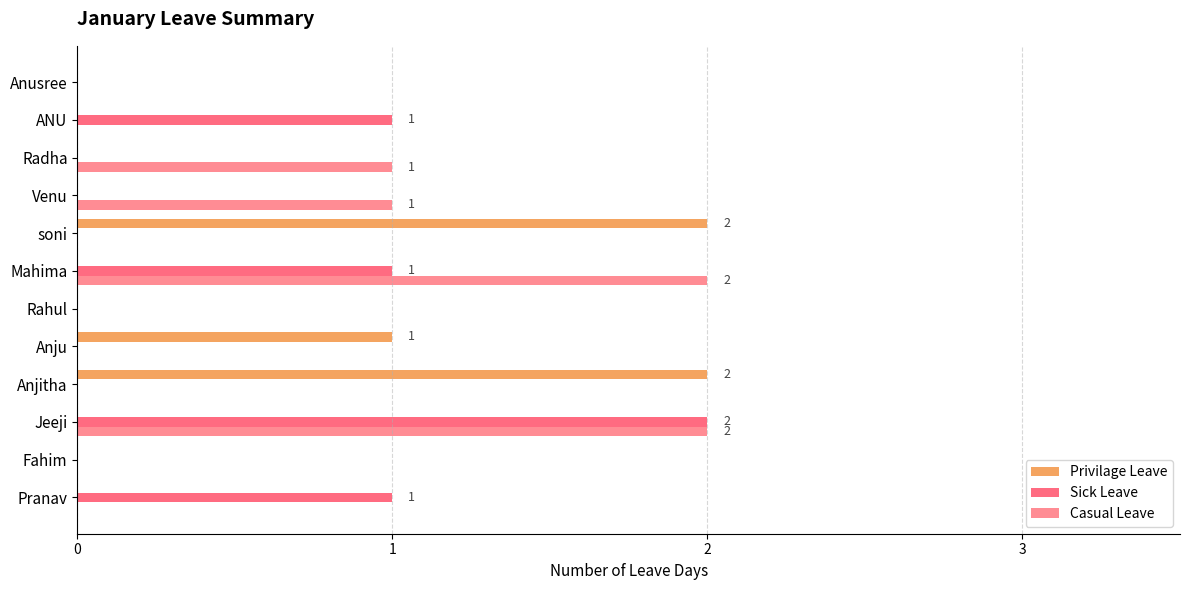

What is the difference between the second highest and second lowest values in the Privilage Leave series?

2